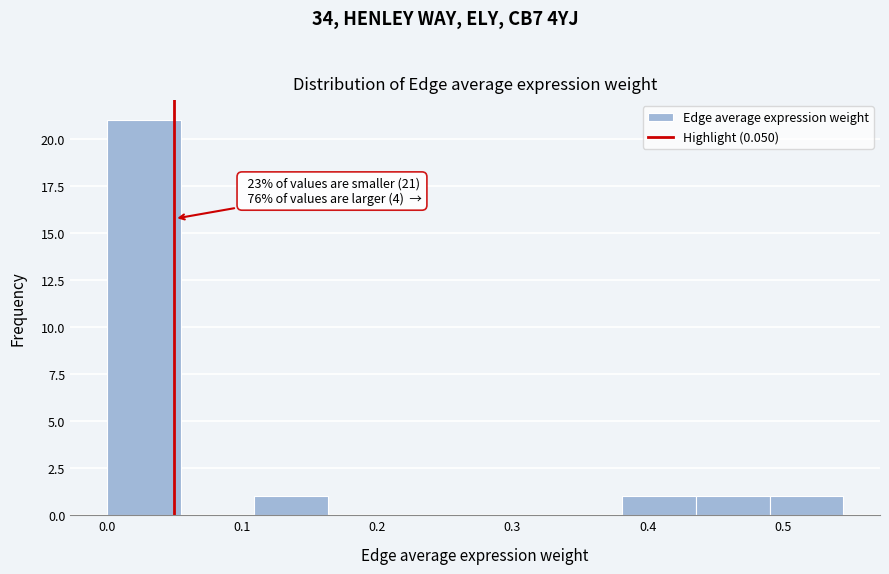

Over which range of the x-axis is the bar tallest?

0.00 to 0.05